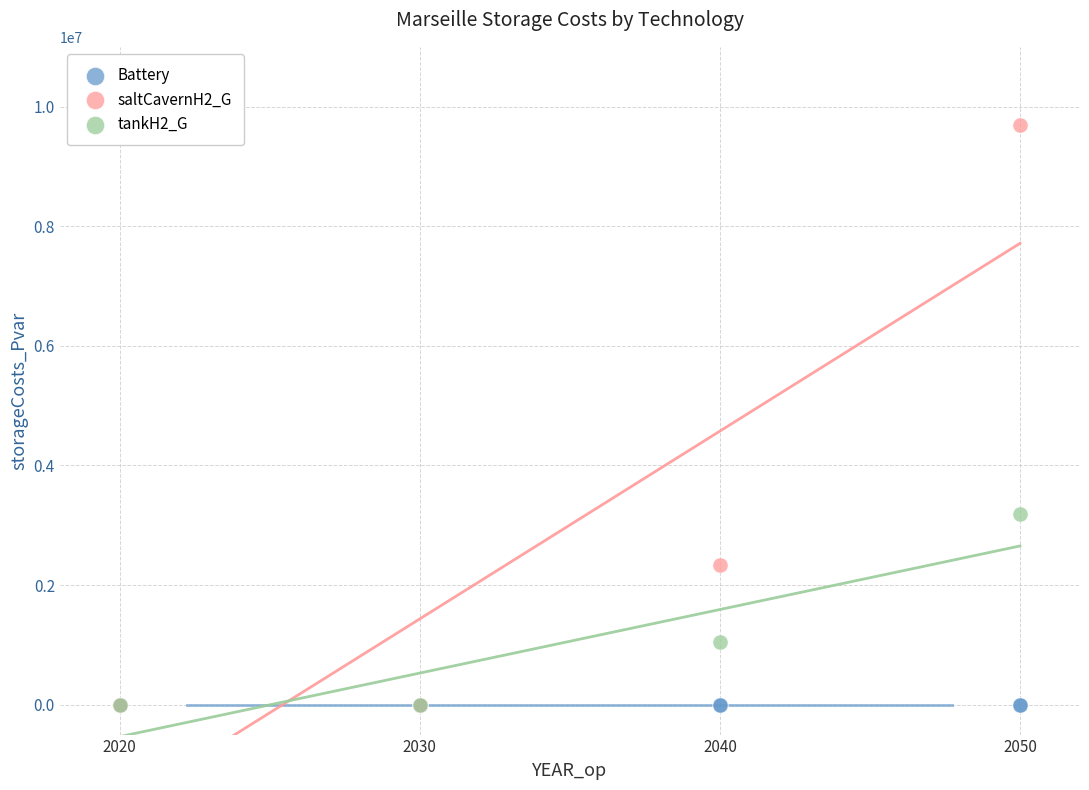

Which series contains the highest Y value?

saltCavernH2_G